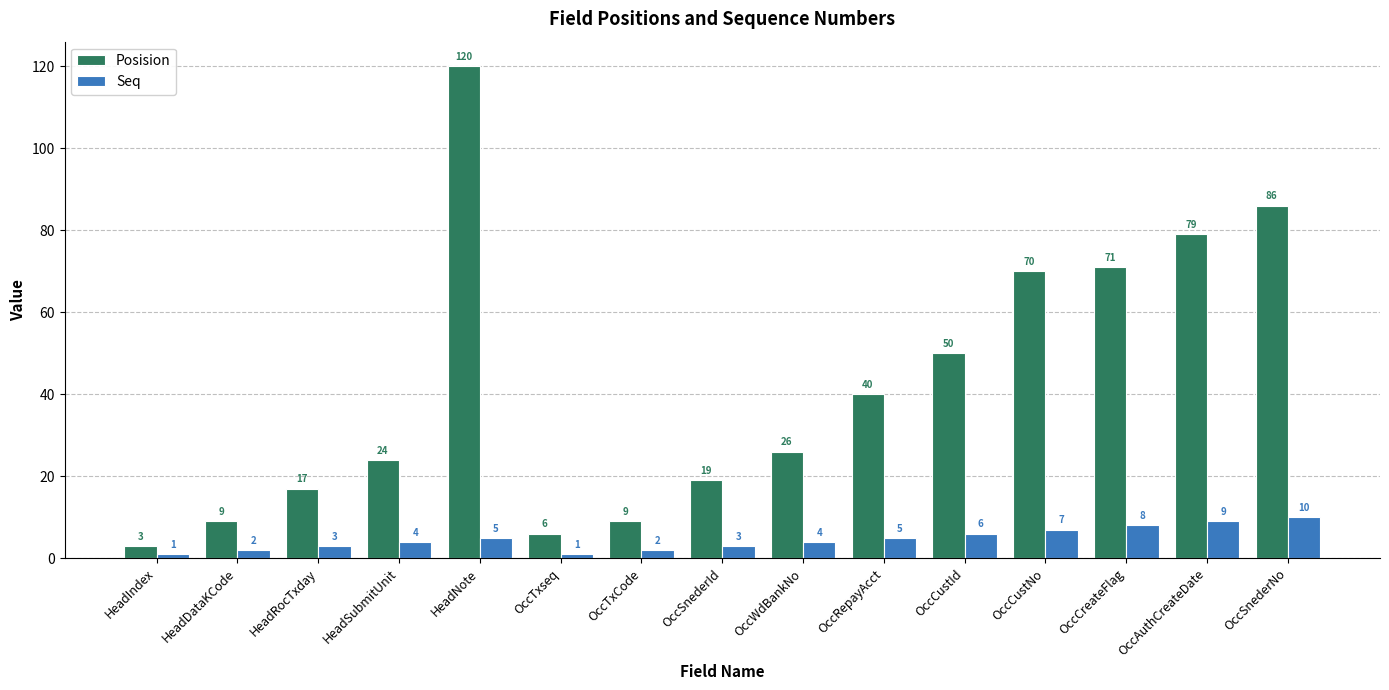

At OccTxCode, list the series in order from largest to smallest.

Posision, Seq